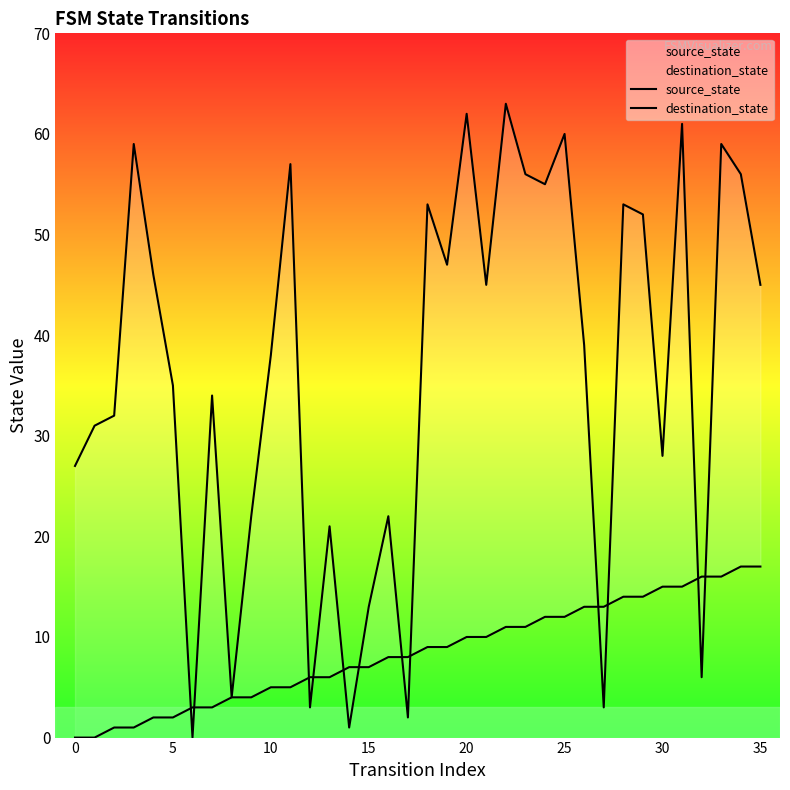

Rank the series by their maximum value, from highest to lowest.

destination_state, source_state